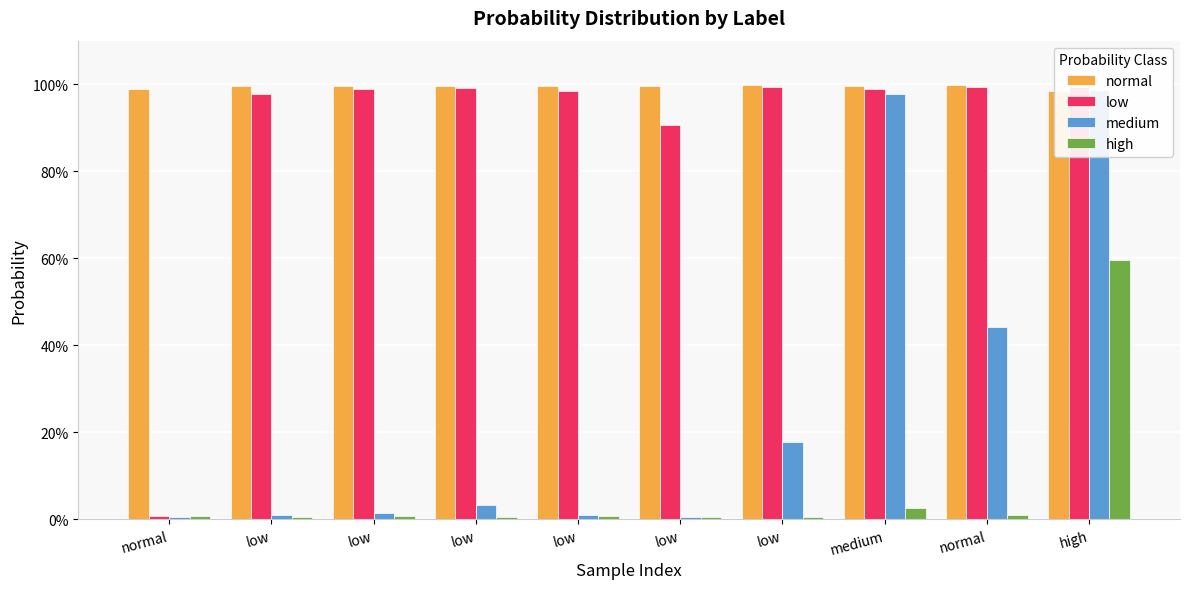

The medium series shows 1.0 at medium. True or false?

True